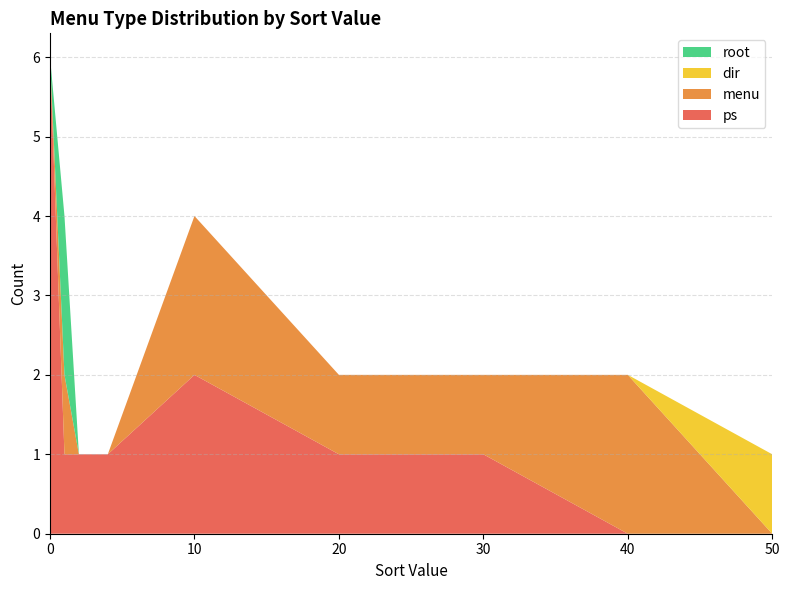

Is it true that ps equals 0 at 50?

True